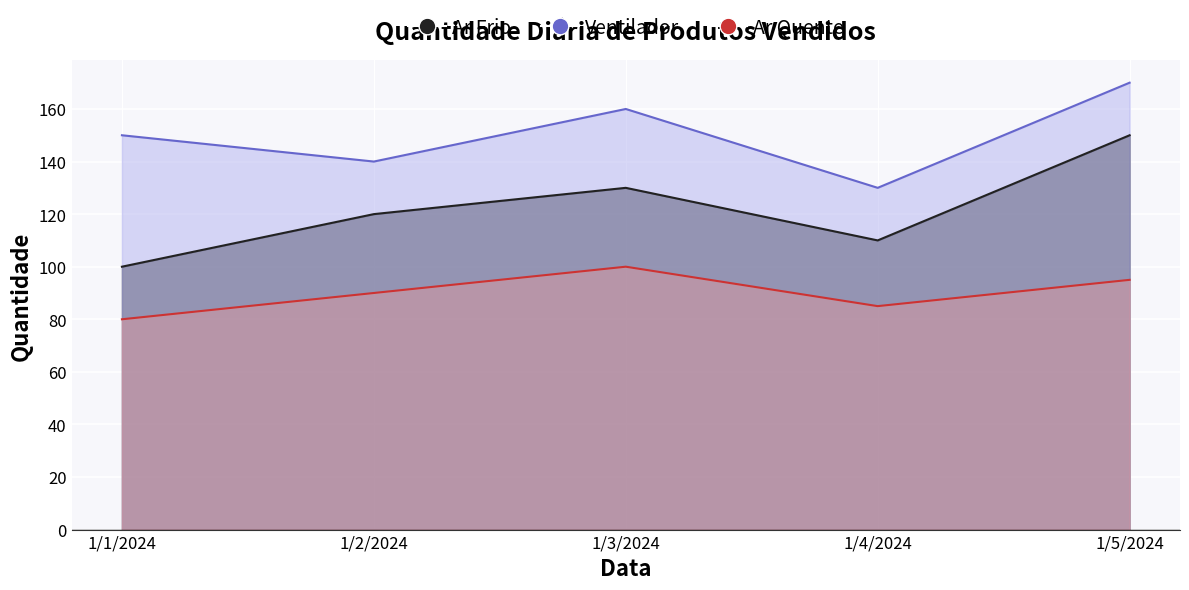

Which category has the highest value across all series?

1/5/2024